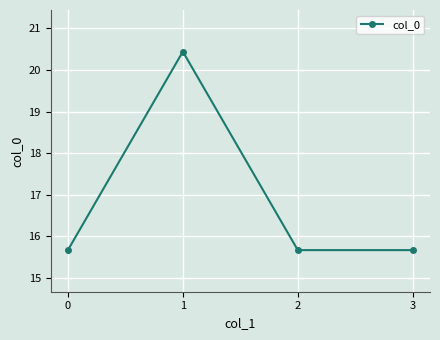

What is the sum of the values at 2 and 0?

31.3